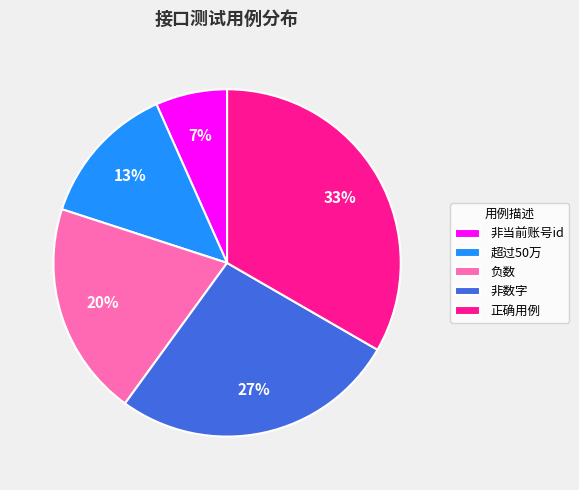

How many slices are in this pie chart?

5